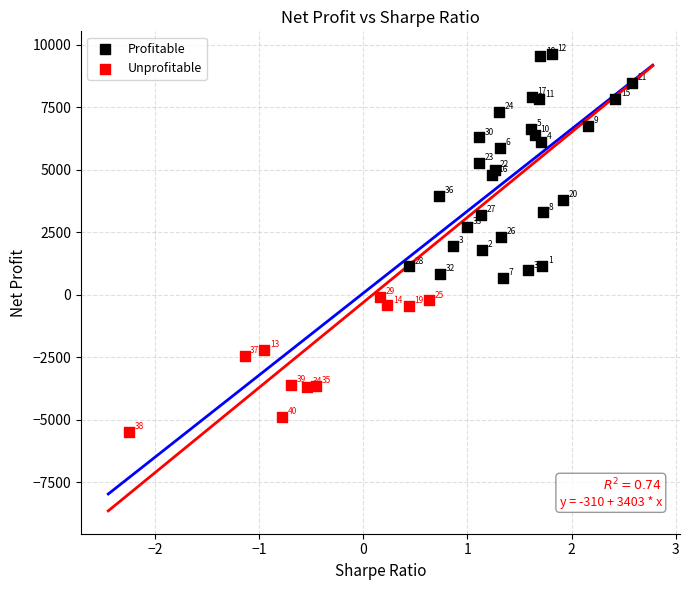

Which series contains the lowest Y value?

Unprofitable